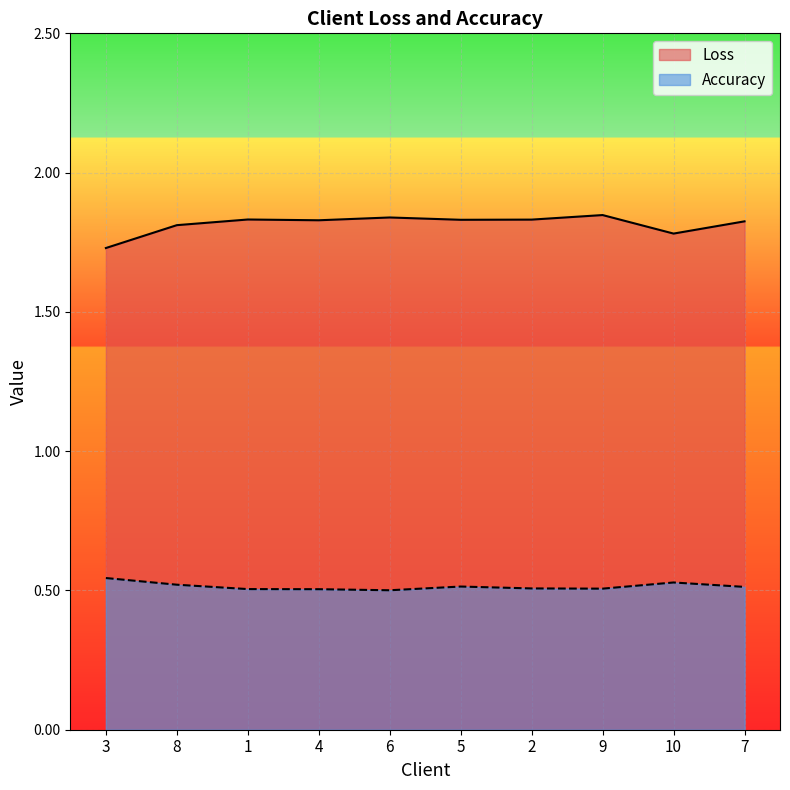

What are all the series names shown in the legend?

Loss, Accuracy